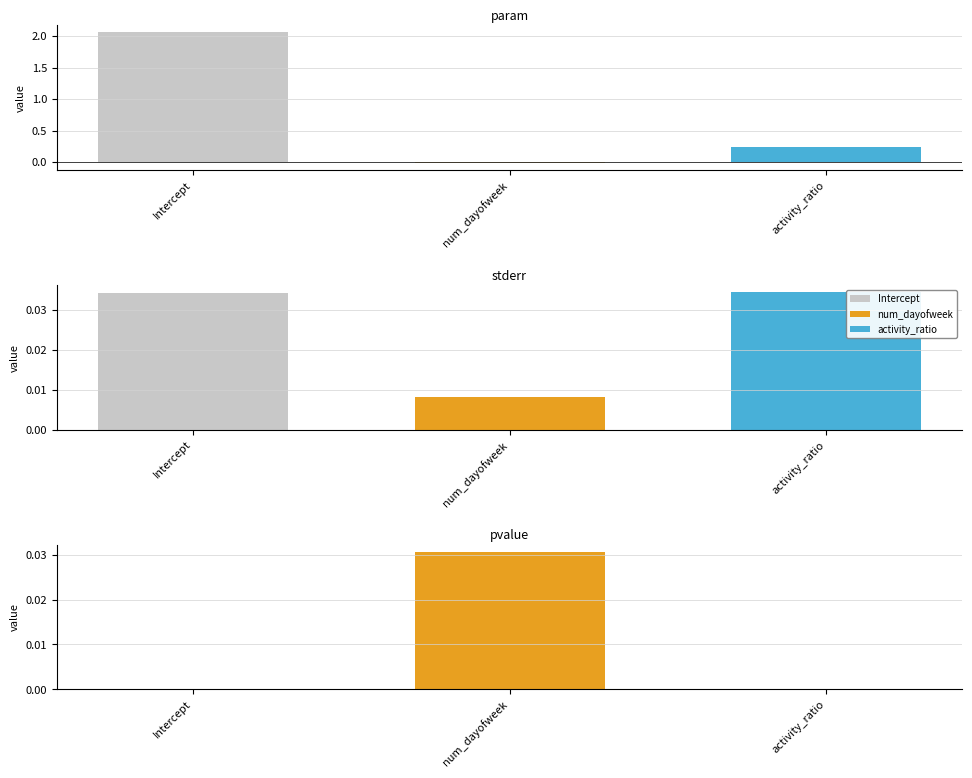

The value of pvalue at Intercept is 0.0. True or false?

False